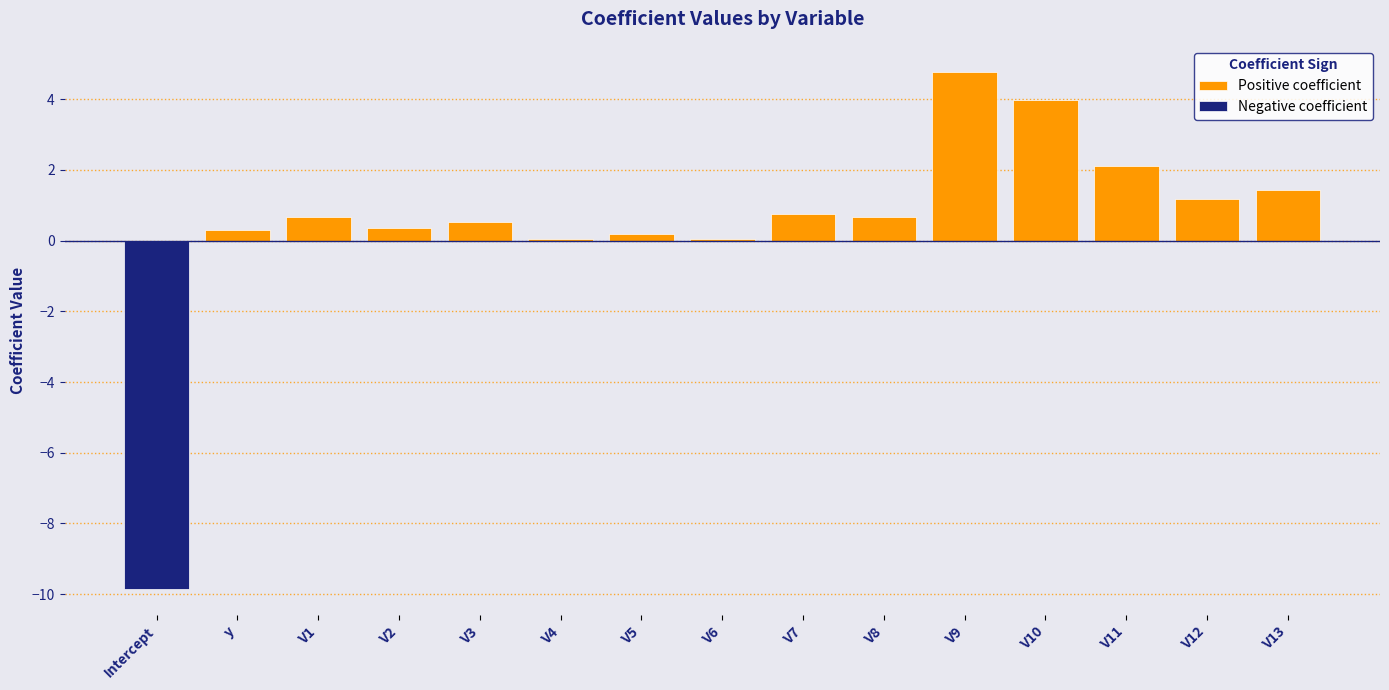

What is the greatest value displayed?

4.8